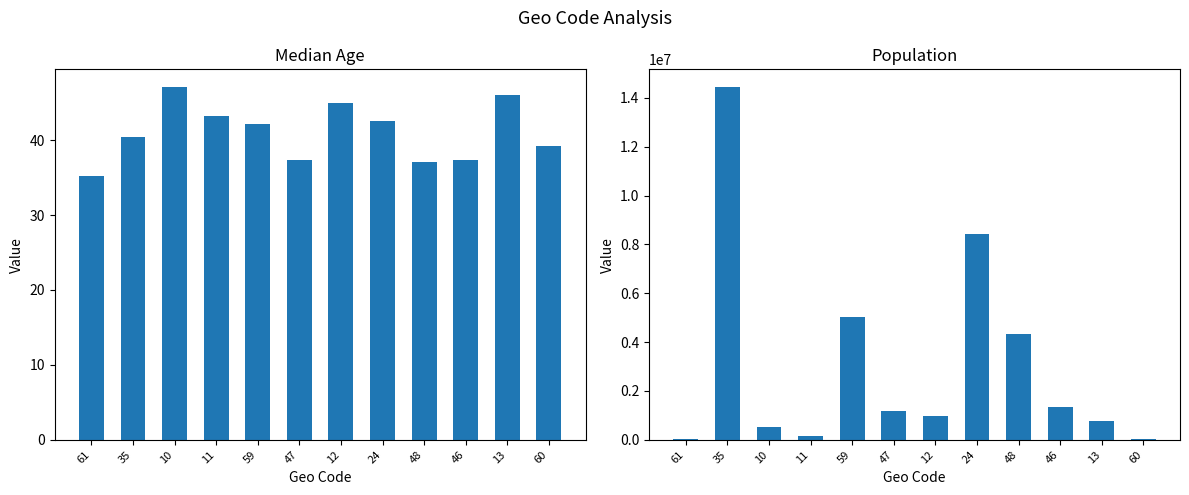

Reading left to right, what are all the values shown in this chart?

median_age: 35.2	40.4	47.1	43.2	42.2	37.4	44.9	42.6	37.1	37.4	46.0	39.2
population: 45598.0	14446515.0	523790.0	154748.0	5020302.0	1168423.0	965382.0	8433301.0	4345737.0	1360396.0	772094.0	40369.0